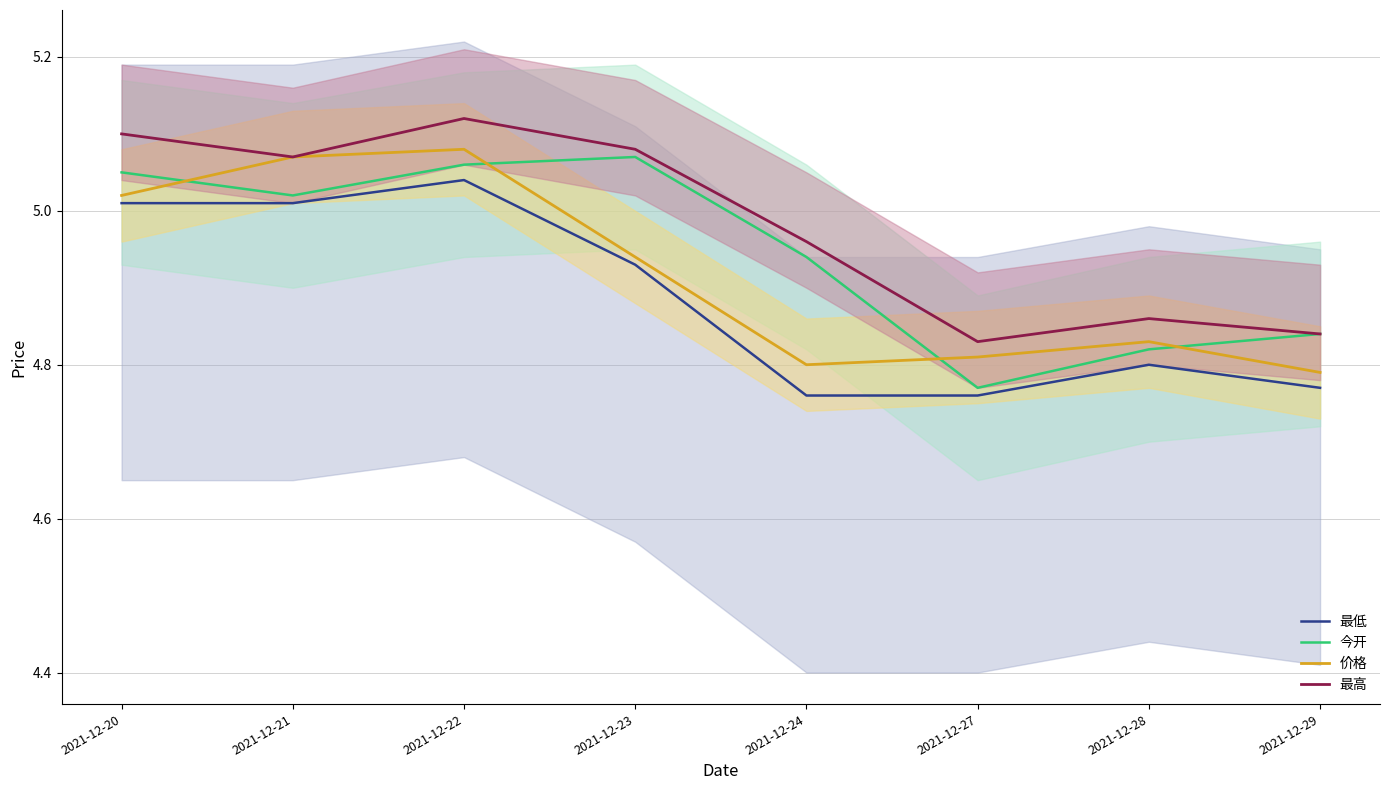

Reading left to right, what are all the values shown in this chart?

最低: 2021-12-20=5.0	2021-12-21=5.0	2021-12-22=5.0	2021-12-23=4.9	2021-12-24=4.8	2021-12-27=4.8	2021-12-28=4.8	2021-12-29=4.8
今开: 2021-12-20=5.0	2021-12-21=5.0	2021-12-22=5.1	2021-12-23=5.1	2021-12-24=4.9	2021-12-27=4.8	2021-12-28=4.8	2021-12-29=4.8
价格: 2021-12-20=5.0	2021-12-21=5.1	2021-12-22=5.1	2021-12-23=4.9	2021-12-24=4.8	2021-12-27=4.8	2021-12-28=4.8	2021-12-29=4.8
最高: 2021-12-20=5.1	2021-12-21=5.1	2021-12-22=5.1	2021-12-23=5.1	2021-12-24=5.0	2021-12-27=4.8	2021-12-28=4.9	2021-12-29=4.8